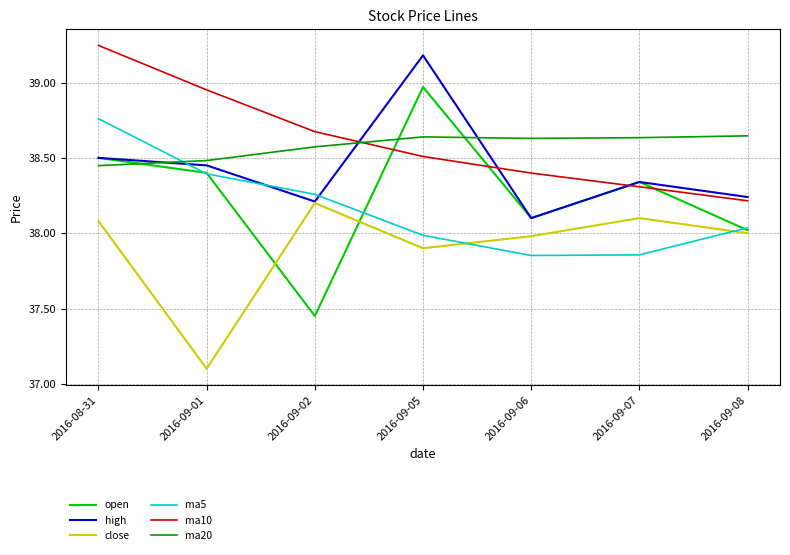

True or false: close has a value of 38.1 at 2016-09-07.

True